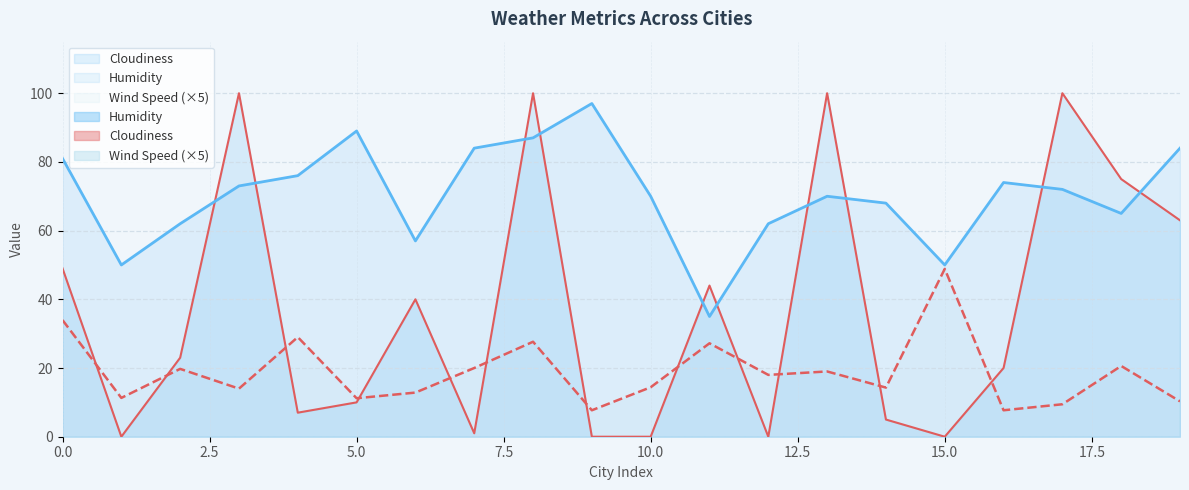

Reading right to left, what are all the values shown in this chart?

Wind Speed: 19=10.3	18=20.6	17=9.4	16=7.7	15=48.8	14=14.3	13=19.0	12=18.0	11=27.2	10=14.4	9=7.7	8=27.7	7=20.0	6=12.8	5=11.2	4=29.0	3=14.0	2=19.8	1=11.3	0=34.0
Humidity: 19=84.0	18=65.0	17=72.0	16=74.0	15=50.0	14=68.0	13=70.0	12=62.0	11=35.0	10=70.0	9=97.0	8=87.0	7=84.0	6=57.0	5=89.0	4=76.0	3=73.0	2=62.0	1=50.0	0=81.0
Cloudiness: 19=63.0	18=75.0	17=100.0	16=20.0	15=0.0	14=5.0	13=100.0	12=0.0	11=44.0	10=0.0	9=0.0	8=100.0	7=1.0	6=40.0	5=10.0	4=7.0	3=100.0	2=23.0	1=0.0	0=49.0